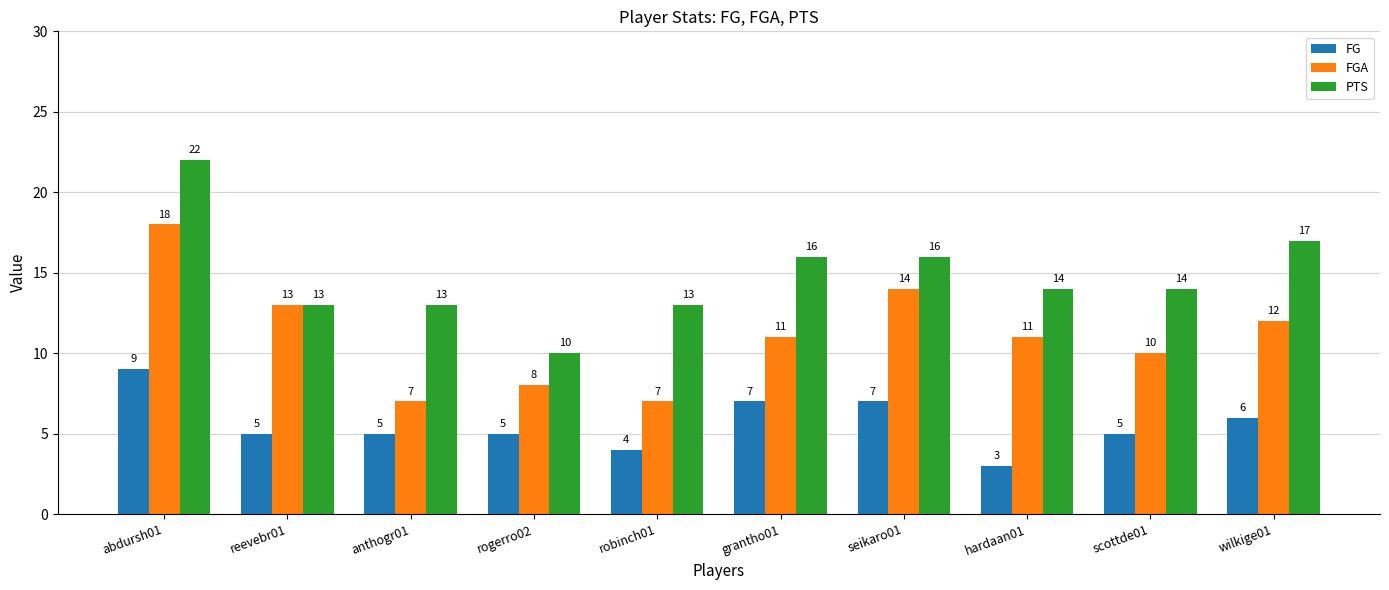

How many categories are shown in the chart?

10